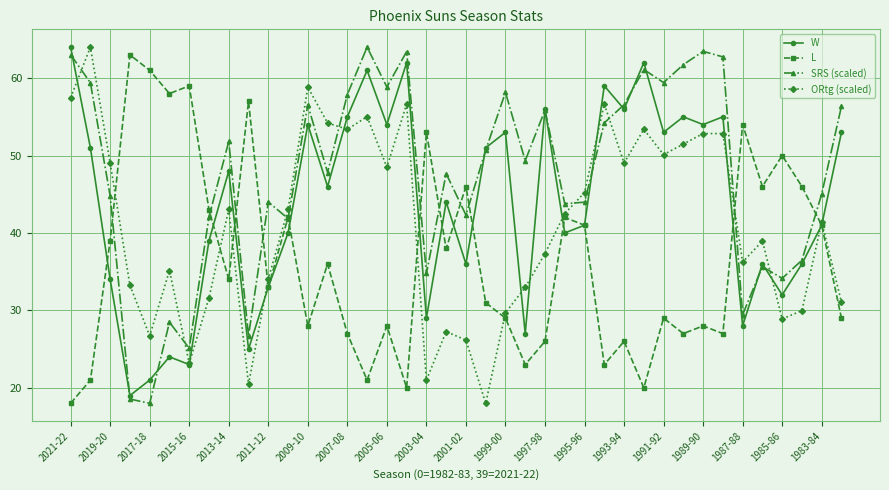

How many interior local valleys does the SRS (scaled) series have?

13